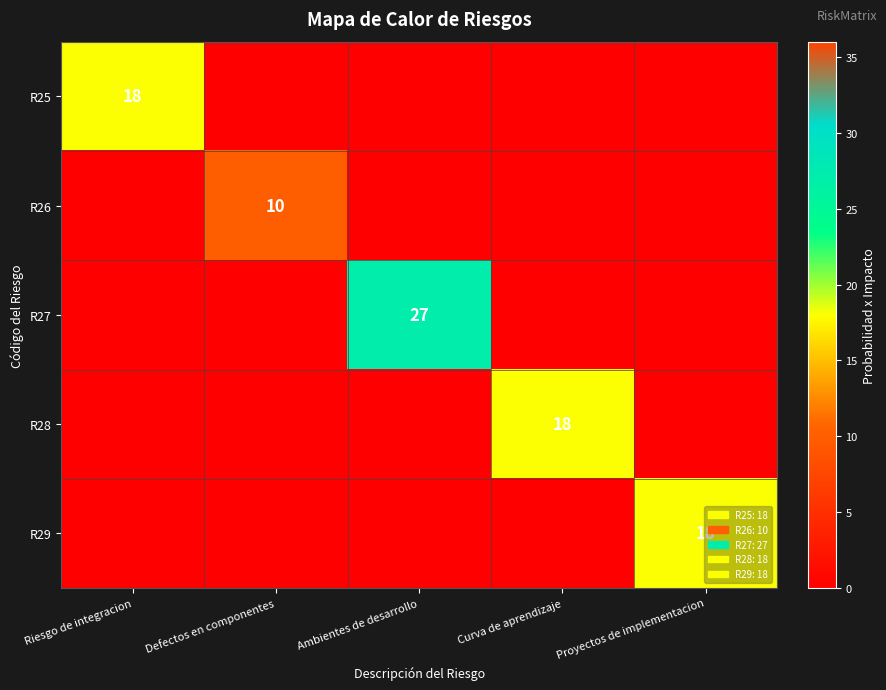

At Riesgo de integracion, list the series in order from largest to smallest.

R25, R26, R27, R28, R29